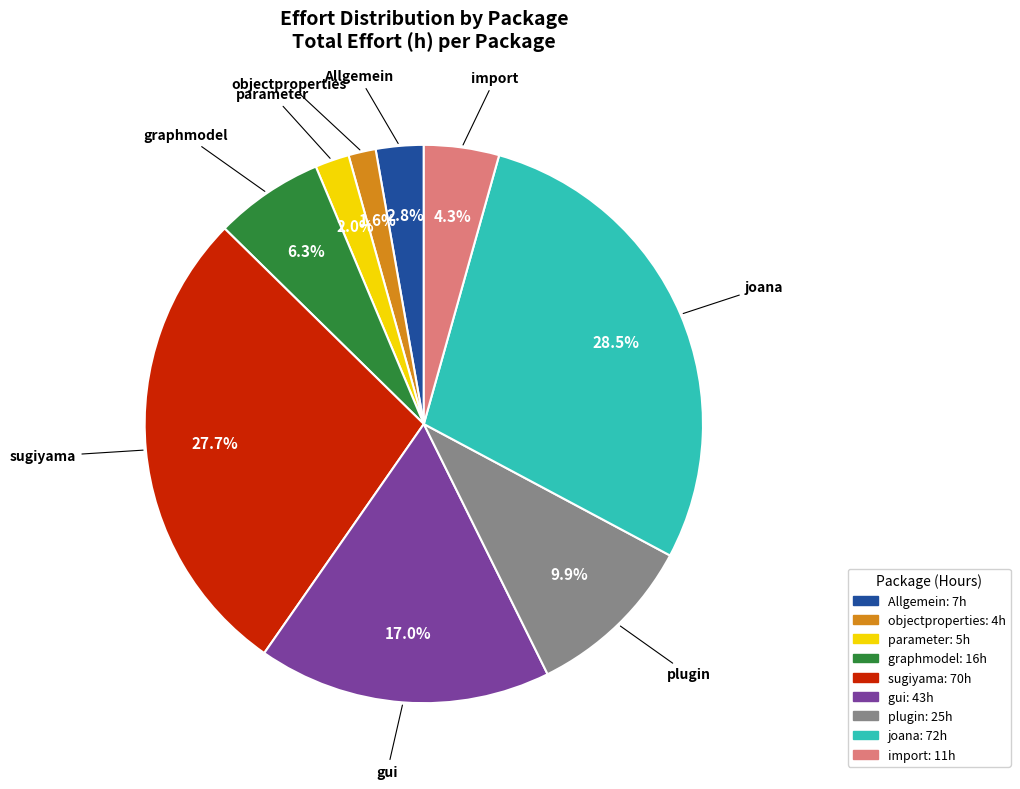

Is there a majority slice in this chart?

No